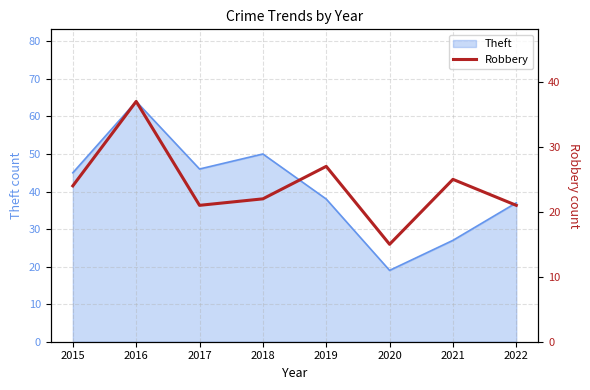

Where is the first local maximum?

2016